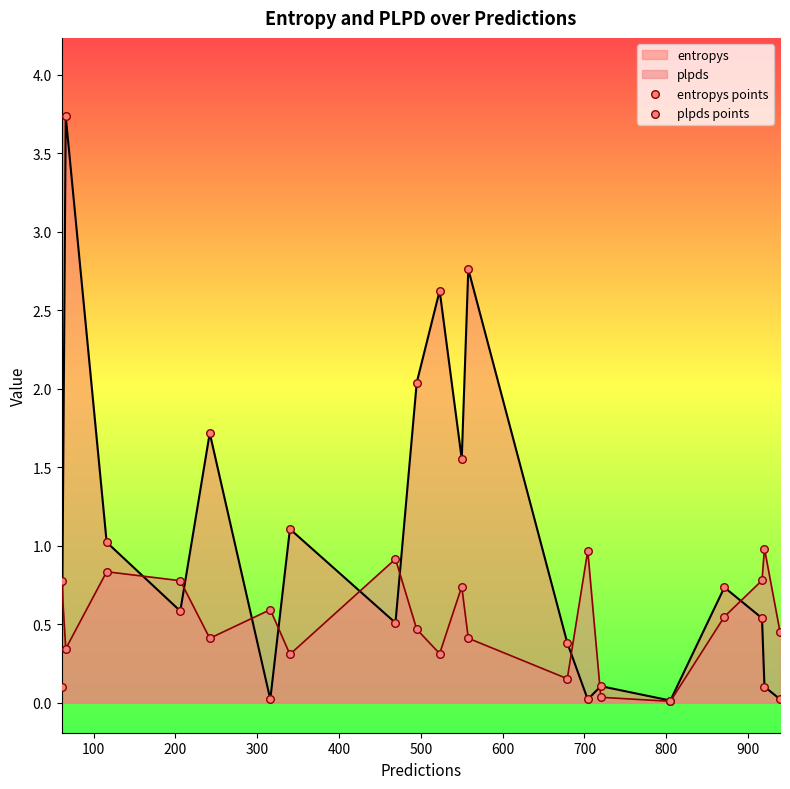

Which series contains the highest Y value?

entropys points